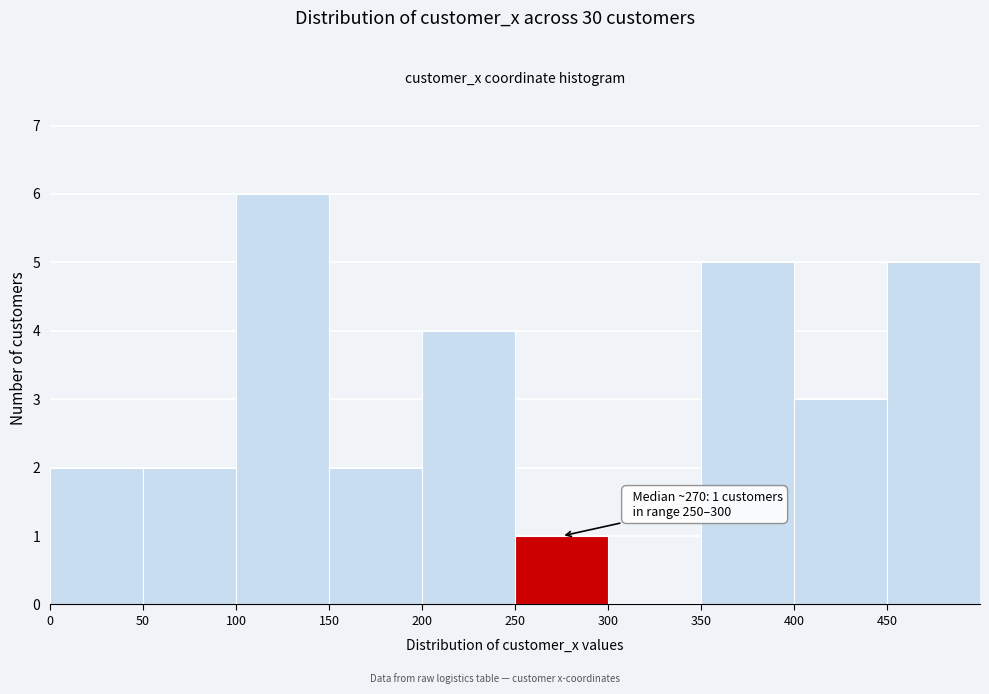

Over which range of the x-axis is the bar tallest?

100 to 150